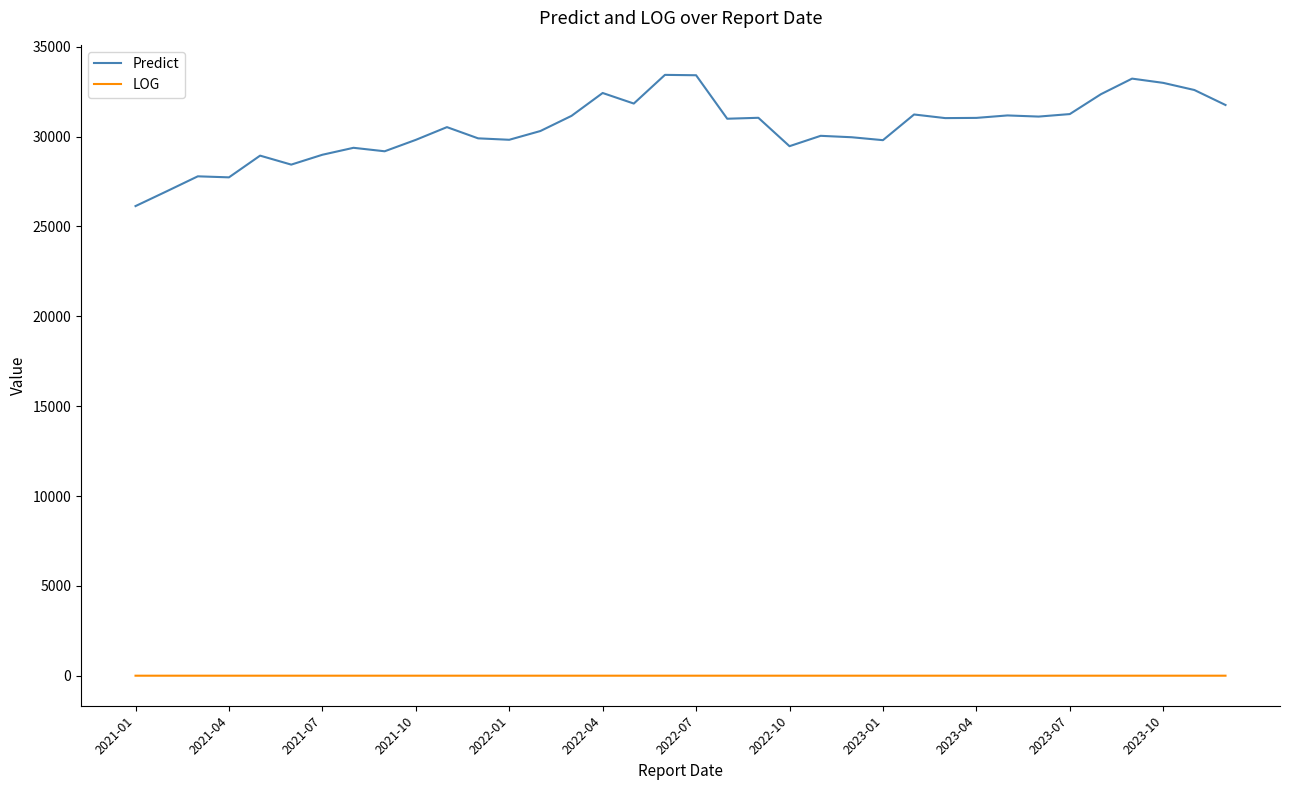

Which series has the largest total across all categories?

Predict